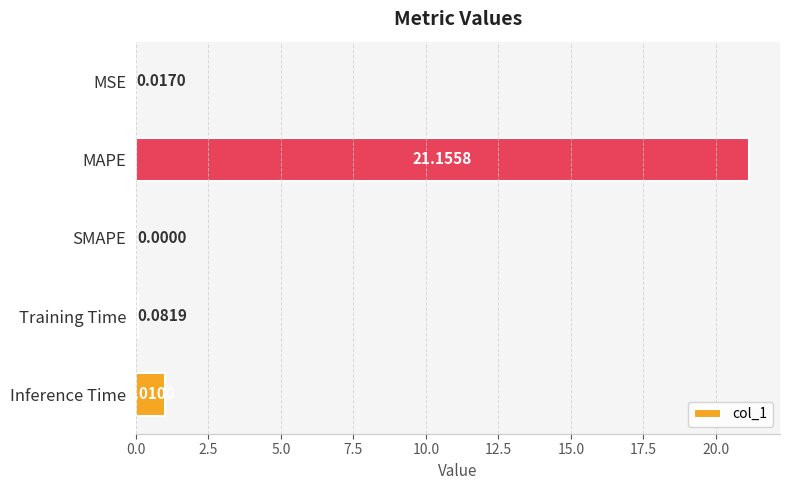

What is the sum of all values?

22.3